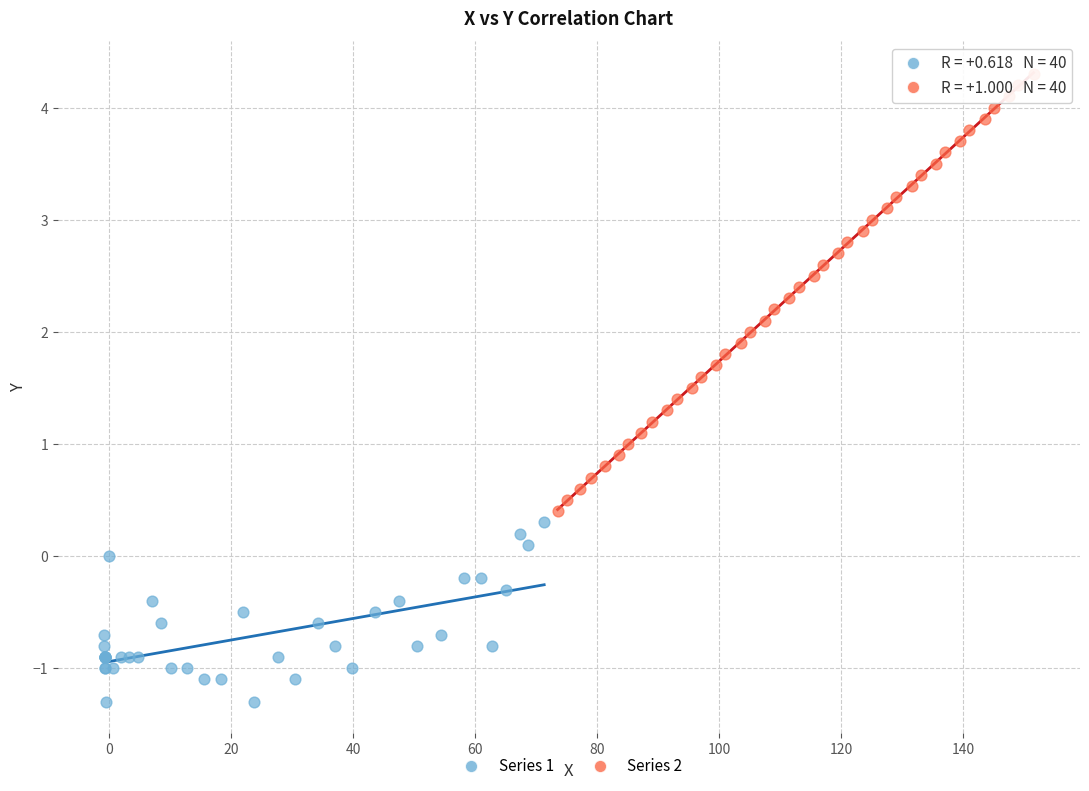

Which series reaches the maximum Y coordinate?

Series 2